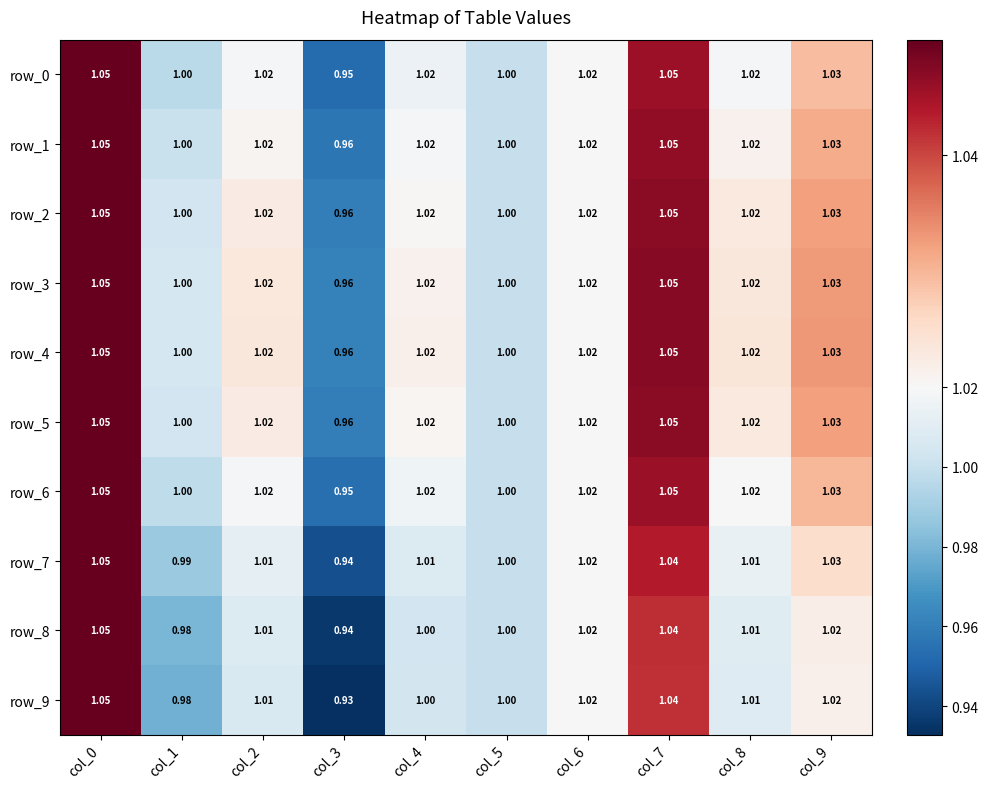

At which label does row_1 first exceed 1?

col_0